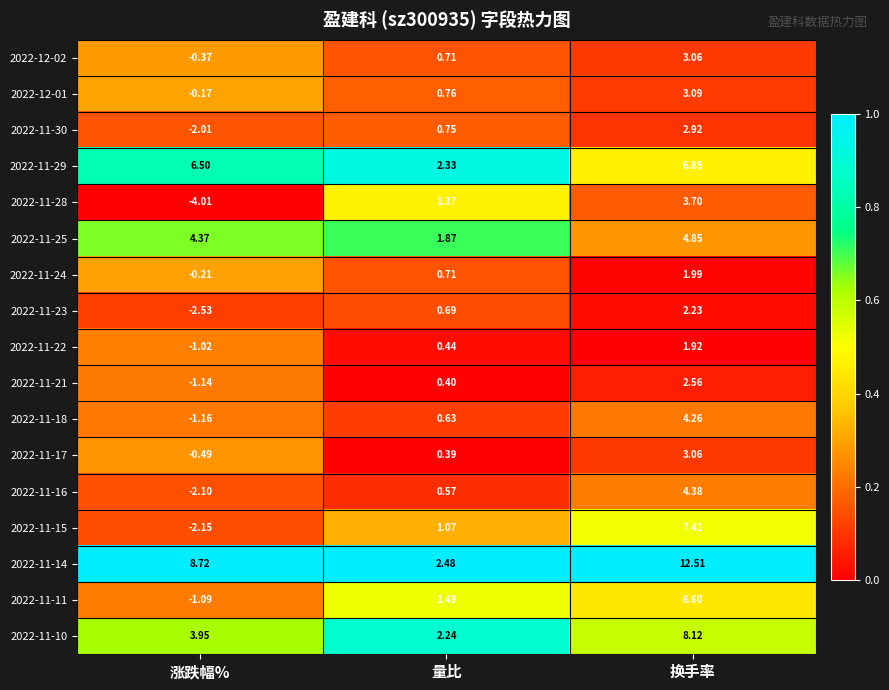

Rank the categories by 2022-11-28 value from highest to lowest.

换手率, 量比, 涨跌幅%